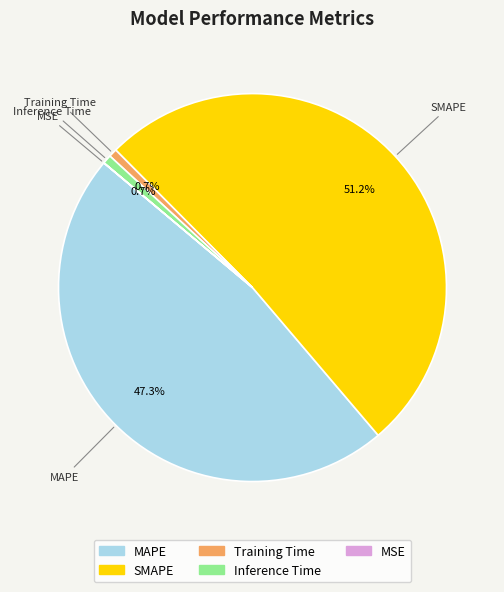

Which slice is the largest?

SMAPE